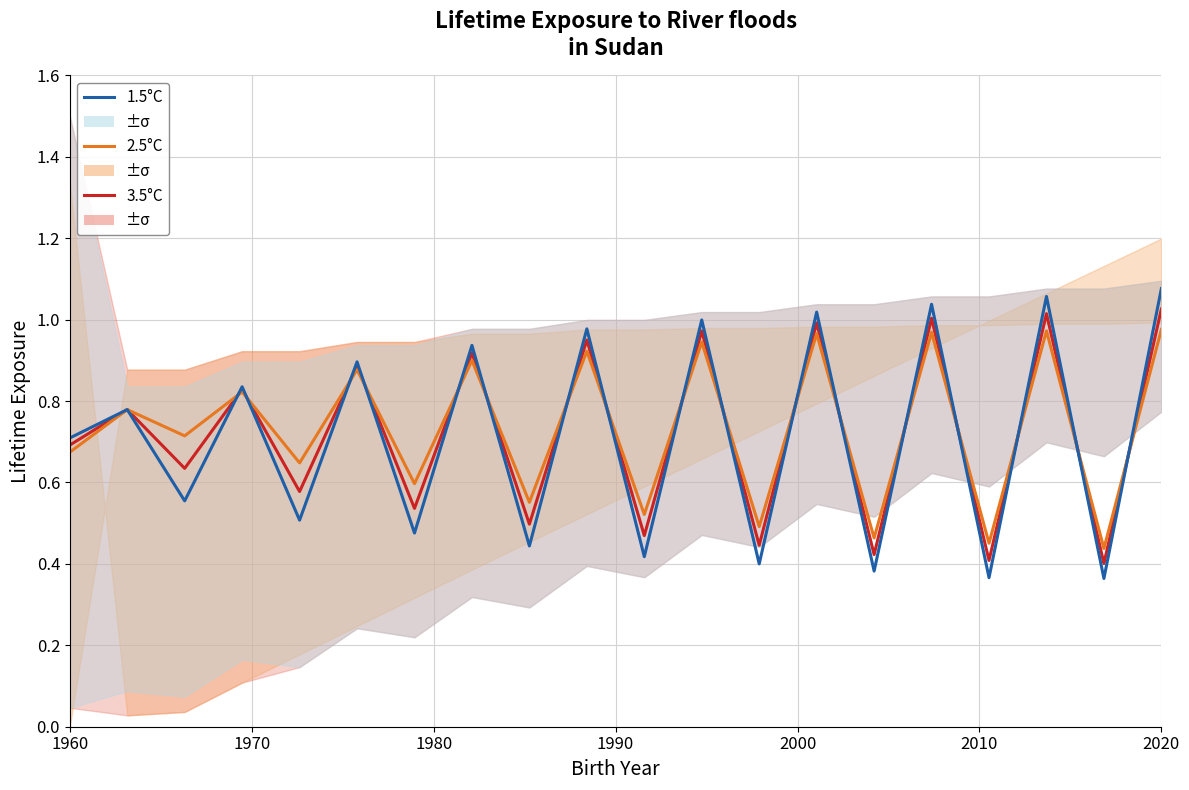

Reading left to right, what are all the values shown in this chart?

3.5°C: 0.7	0.8	0.6	0.8	0.6	0.9	0.5	0.9	0.5	0.9	0.5	1.0	0.4	1.0	0.4	1.0	0.4	1.0	0.4	1.0
2.5°C: 0.7	0.8	0.7	0.8	0.6	0.9	0.6	0.9	0.6	0.9	0.5	0.9	0.5	1.0	0.5	1.0	0.5	1.0	0.4	1.0
1.5°C: 0.7	0.8	0.6	0.8	0.5	0.9	0.5	0.9	0.4	1.0	0.4	1.0	0.4	1.0	0.4	1.0	0.4	1.1	0.4	1.1